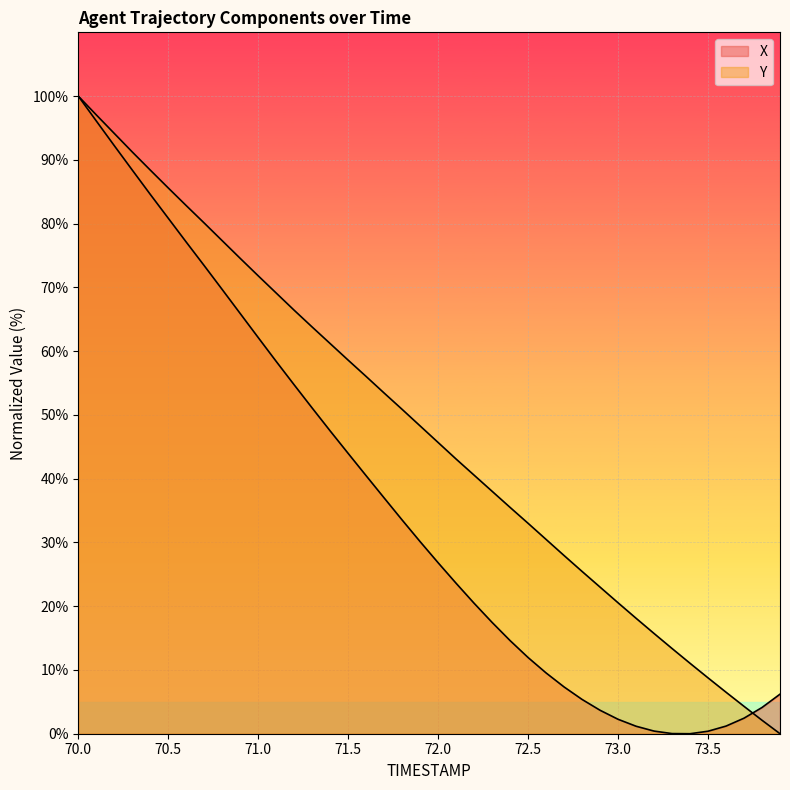

What is the difference between the highest and lowest values at 72.9?

19.3